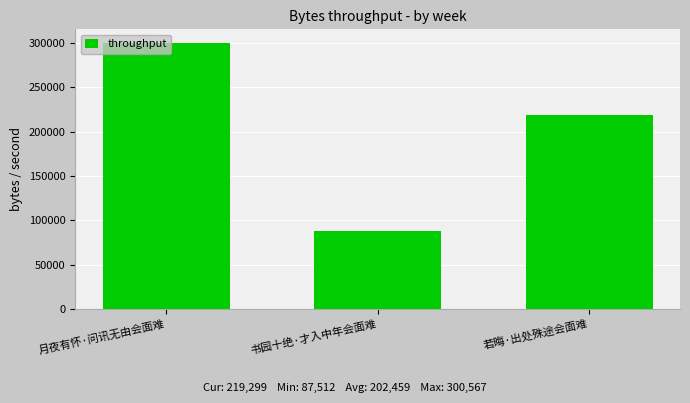

Reading right to left, what are all the values shown in this chart?

219299	87512	300567